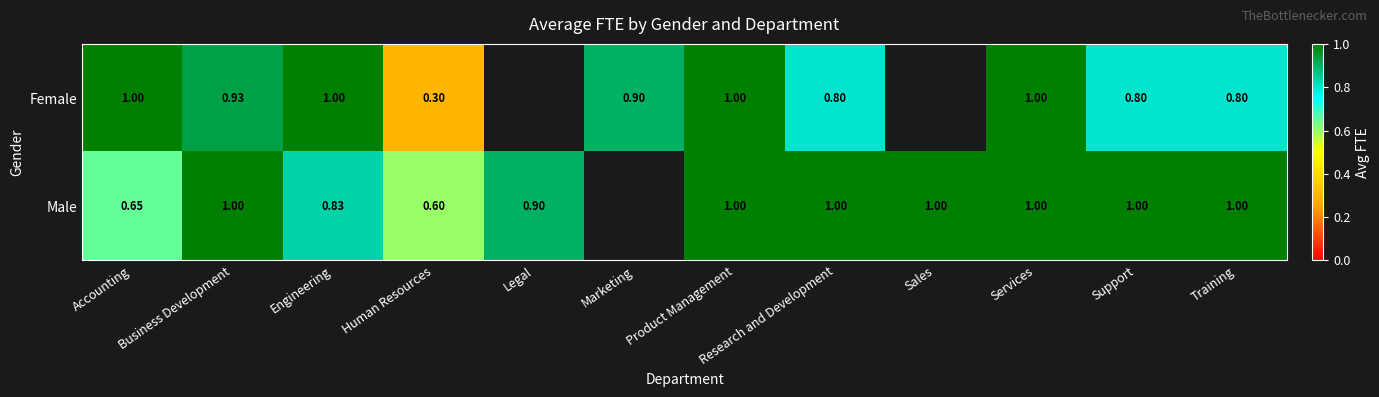

At Training, list the series in order from largest to smallest.

Male, Female